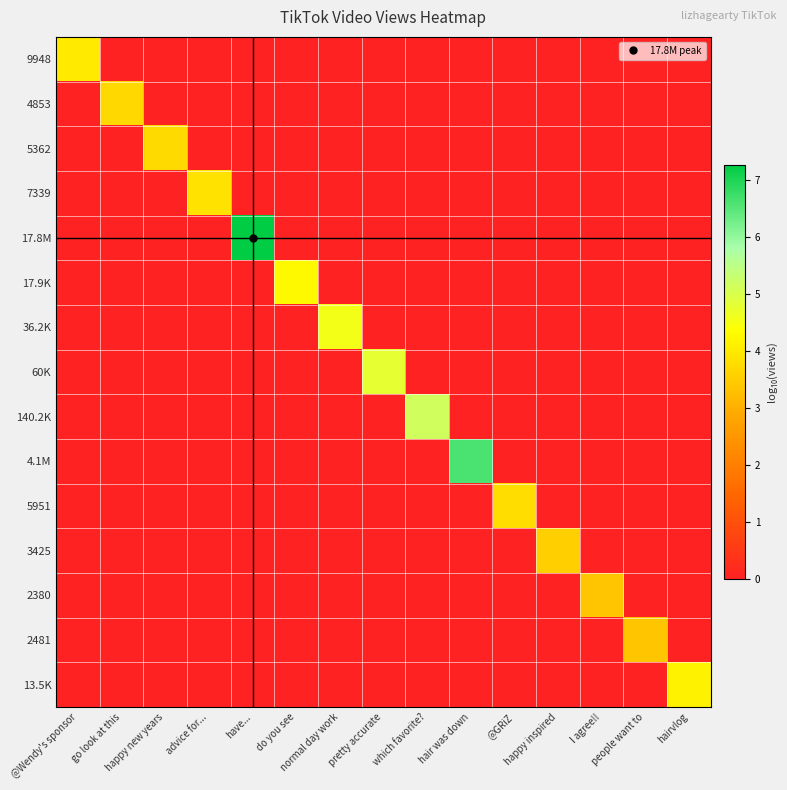

Which series has the largest total across all categories?

17.8M